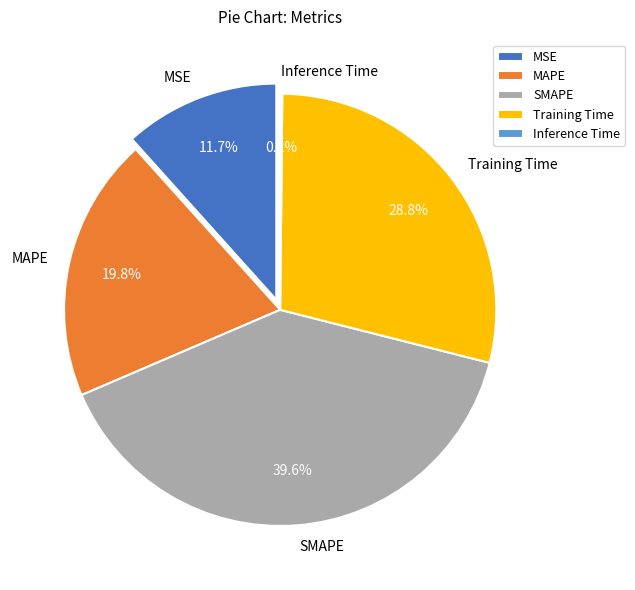

What is the largest slice in the pie chart?

SMAPE